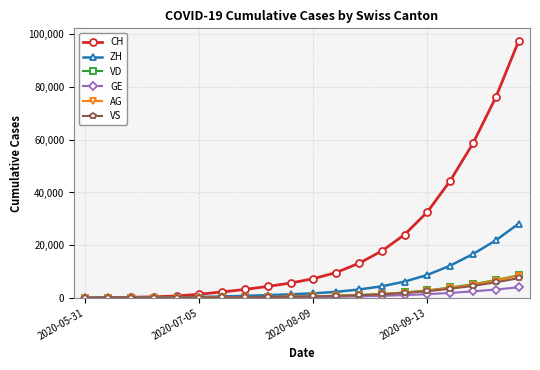

Does the chart display data point markers on the line(s)?

Yes